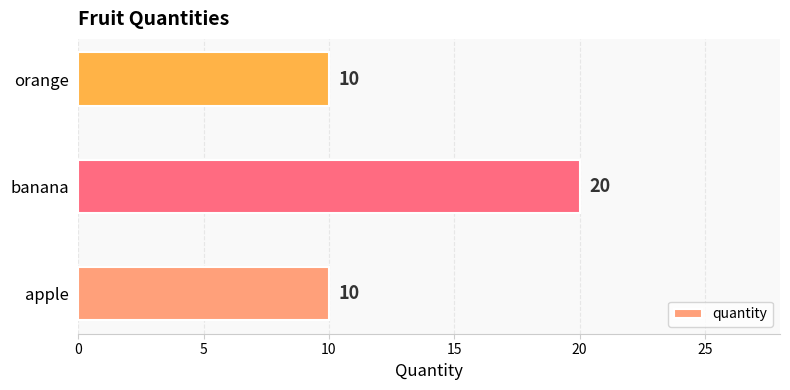

Approximately how many times larger is the value at banana compared to apple?

2.0